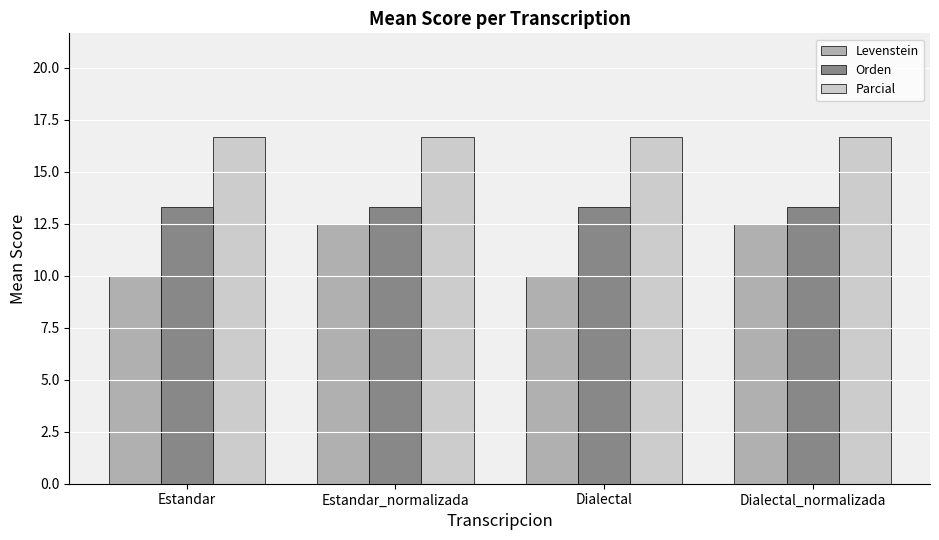

Where does the Levenstein series first go above 12?

Estandar_normalizada